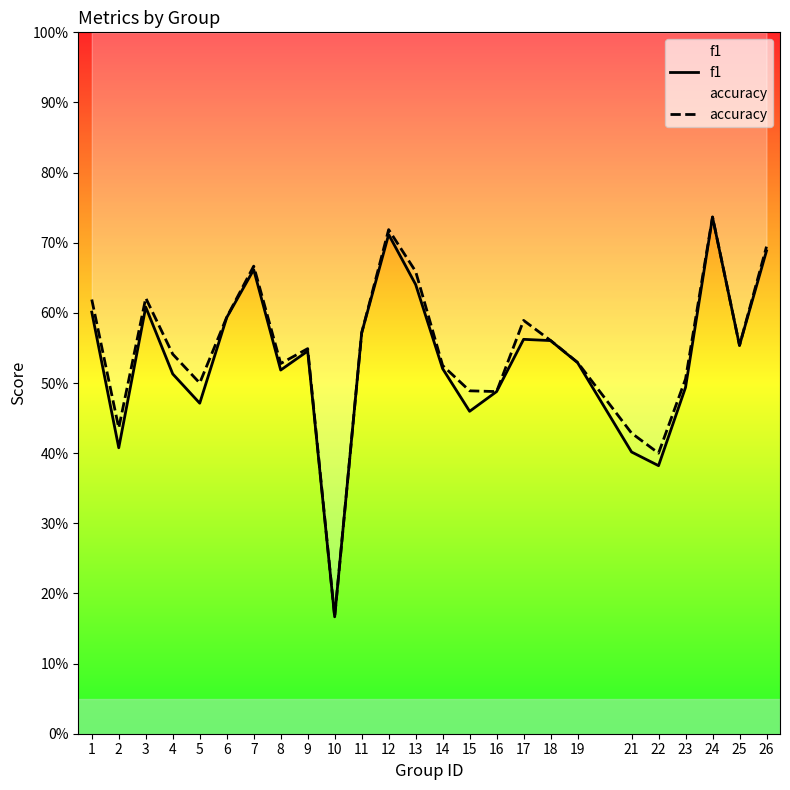

Which series has the largest range (max minus min)?

accuracy